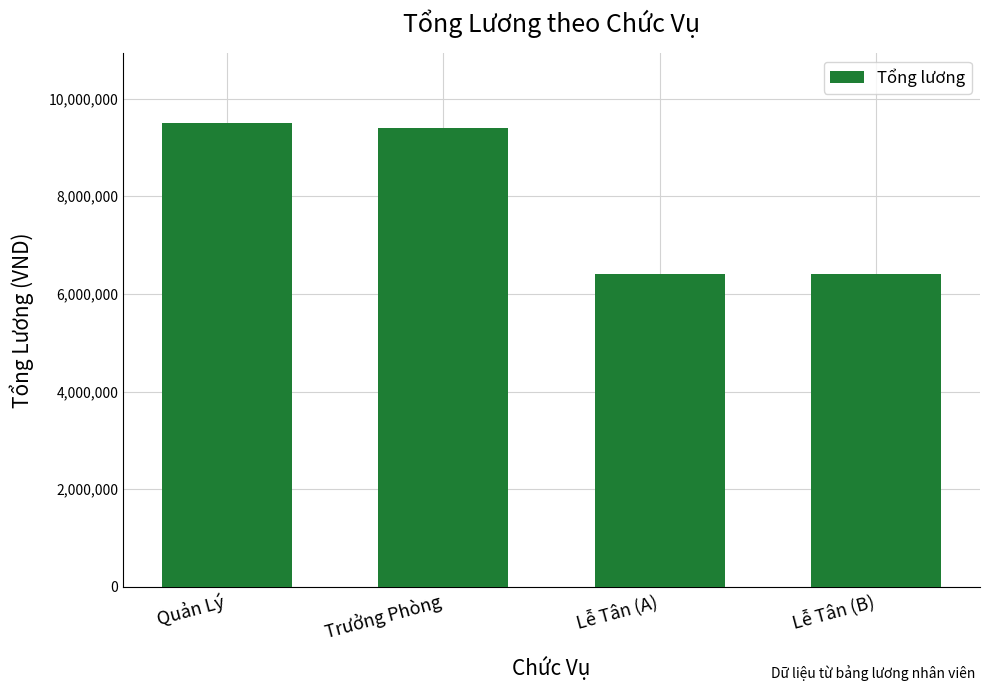

What is the maximum value shown in the chart?

9500000